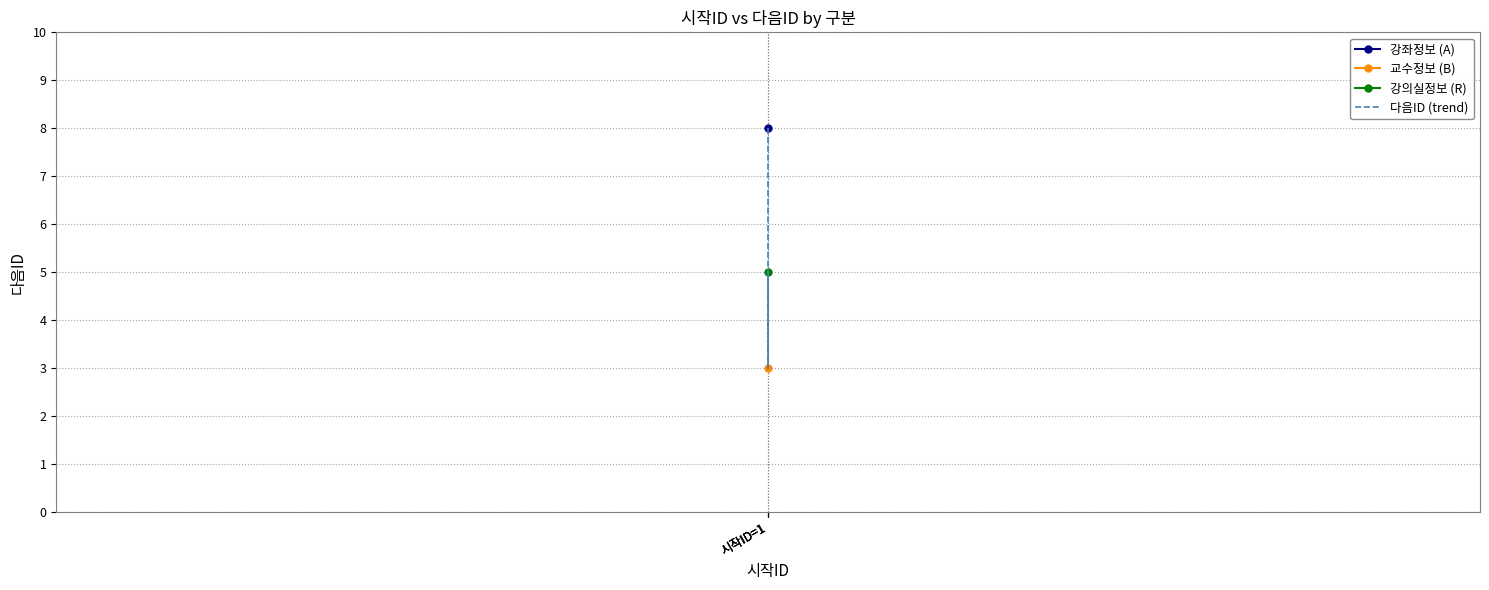

Where is the data nearest to the value 5?

시작ID=1